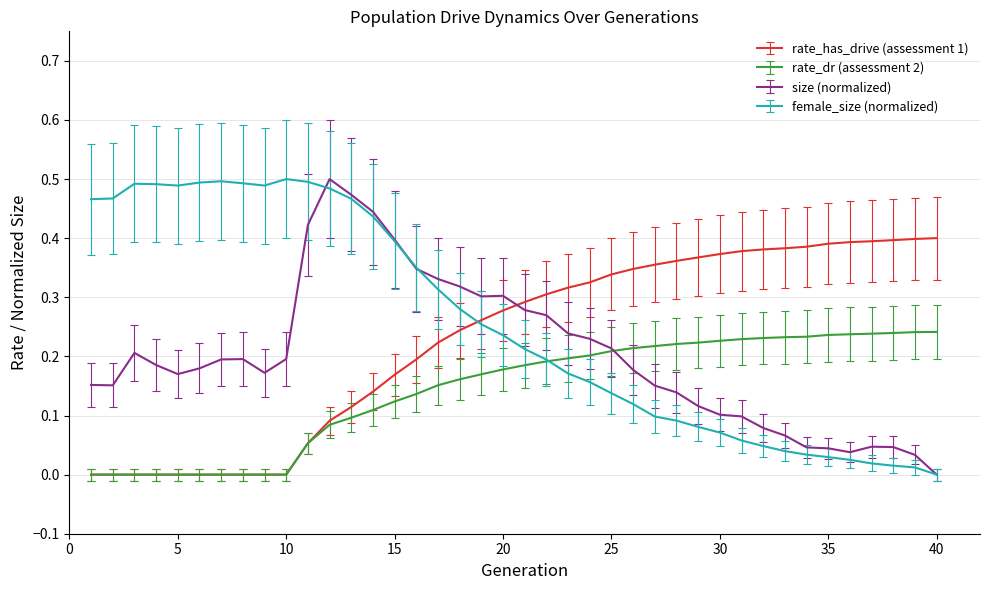

Rank the series by their average value, from highest to lowest.

female_size (normalized), rate_has_drive (assessment 1), size (normalized), rate_dr (assessment 2)